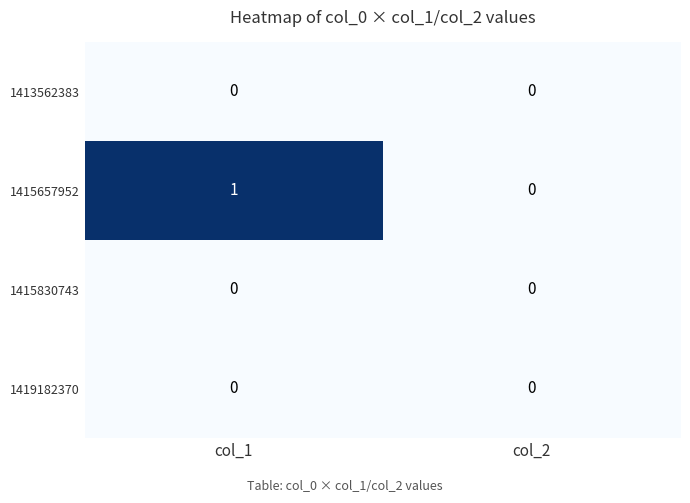

The 1419182370 series shows 0 at col_2. True or false?

True